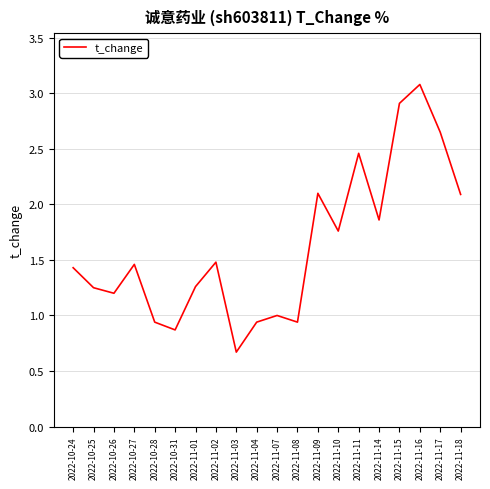

Where is the first local maximum?

2022-10-27